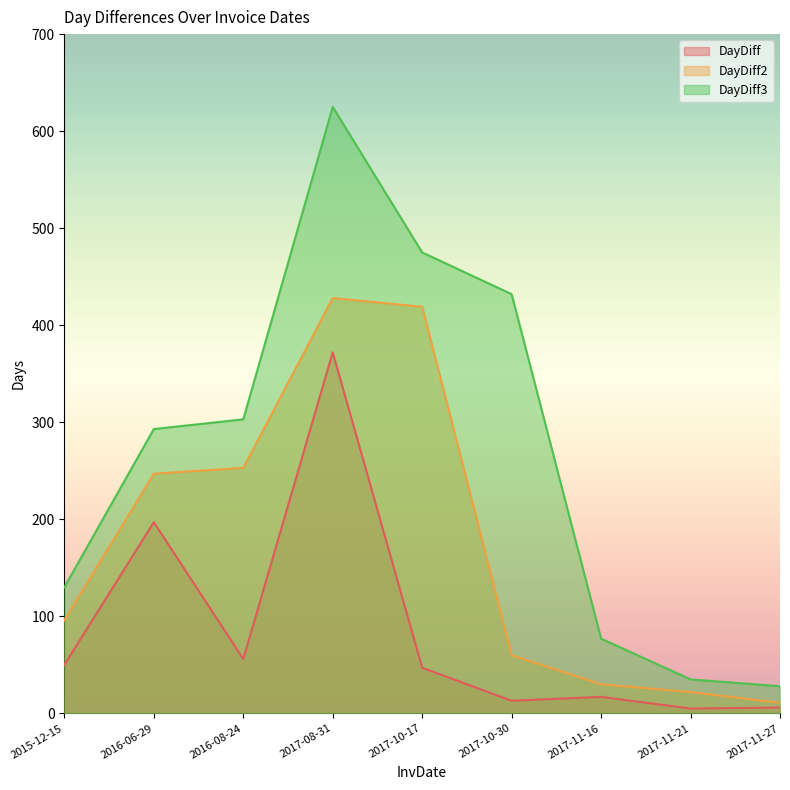

Between 2017-10-30 and 2017-11-27, which series saw the biggest shift?

DayDiff3